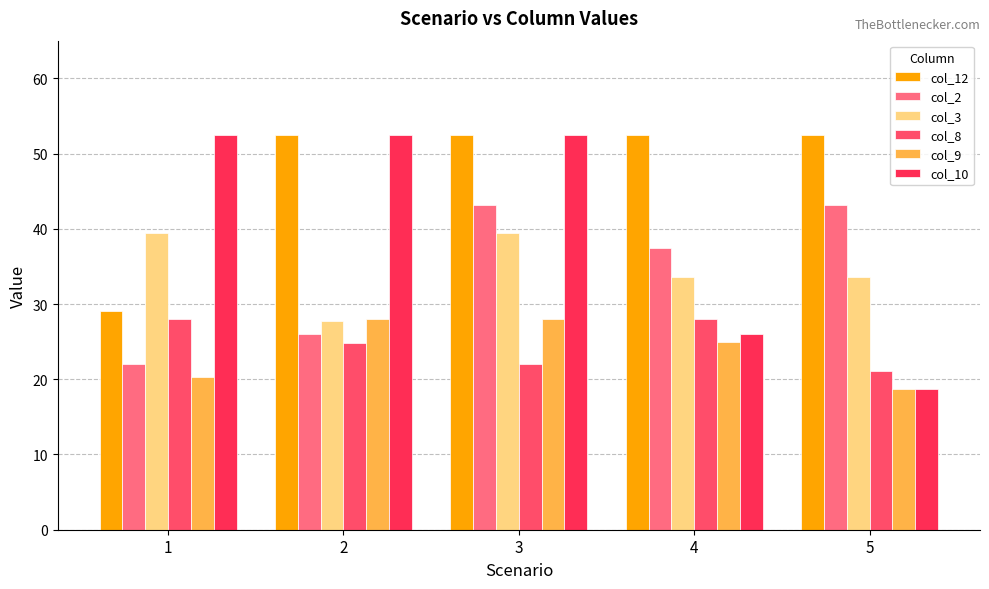

Count the number of categories in the chart.

5